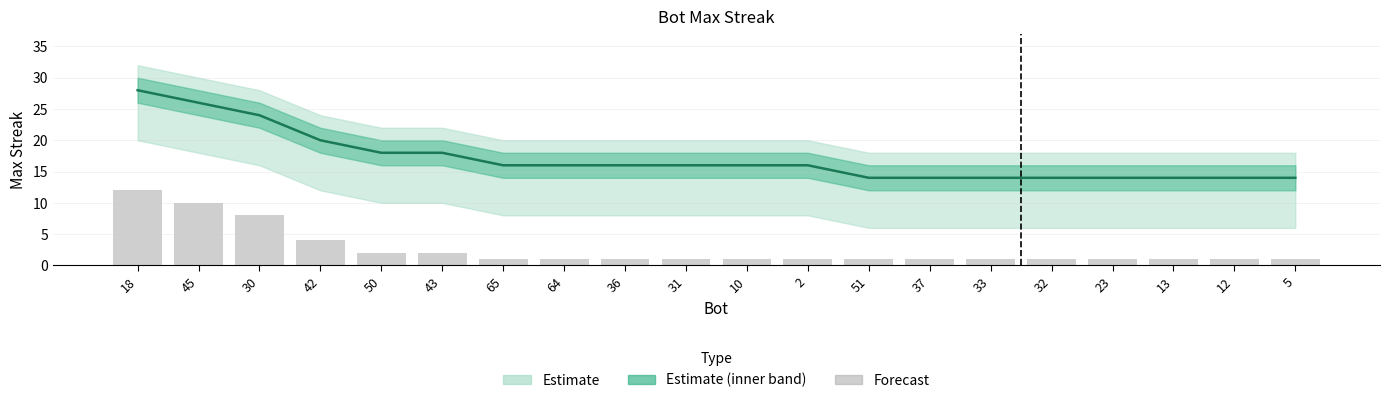

Read the Estimate value at 5, to the nearest 10.

10